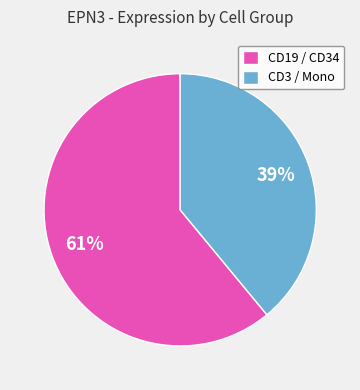

Which category has the biggest portion of the pie?

CD19 / CD34